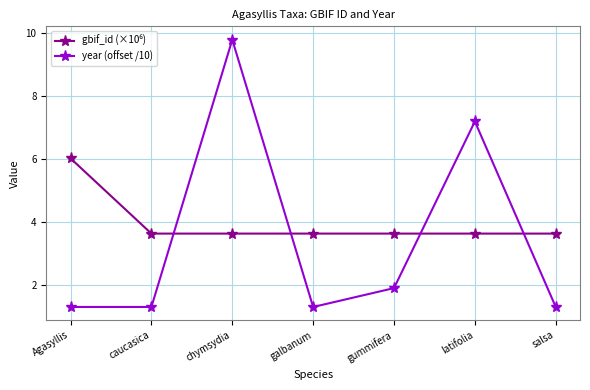

What is the sum of the year (offset /10) values at chymsydia and salsa?

11.1